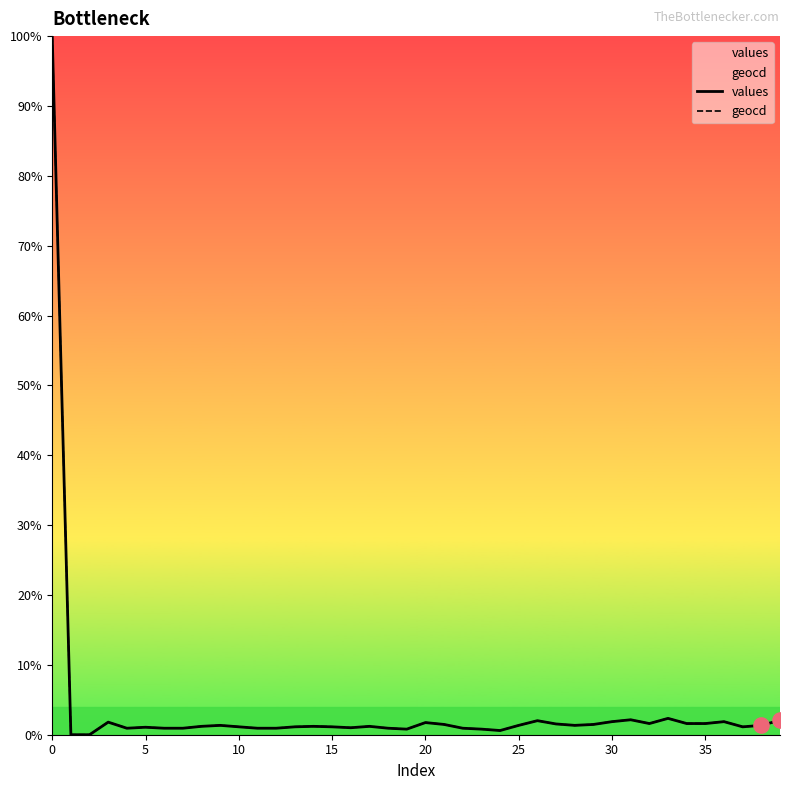

Which series contains the highest Y value?

values